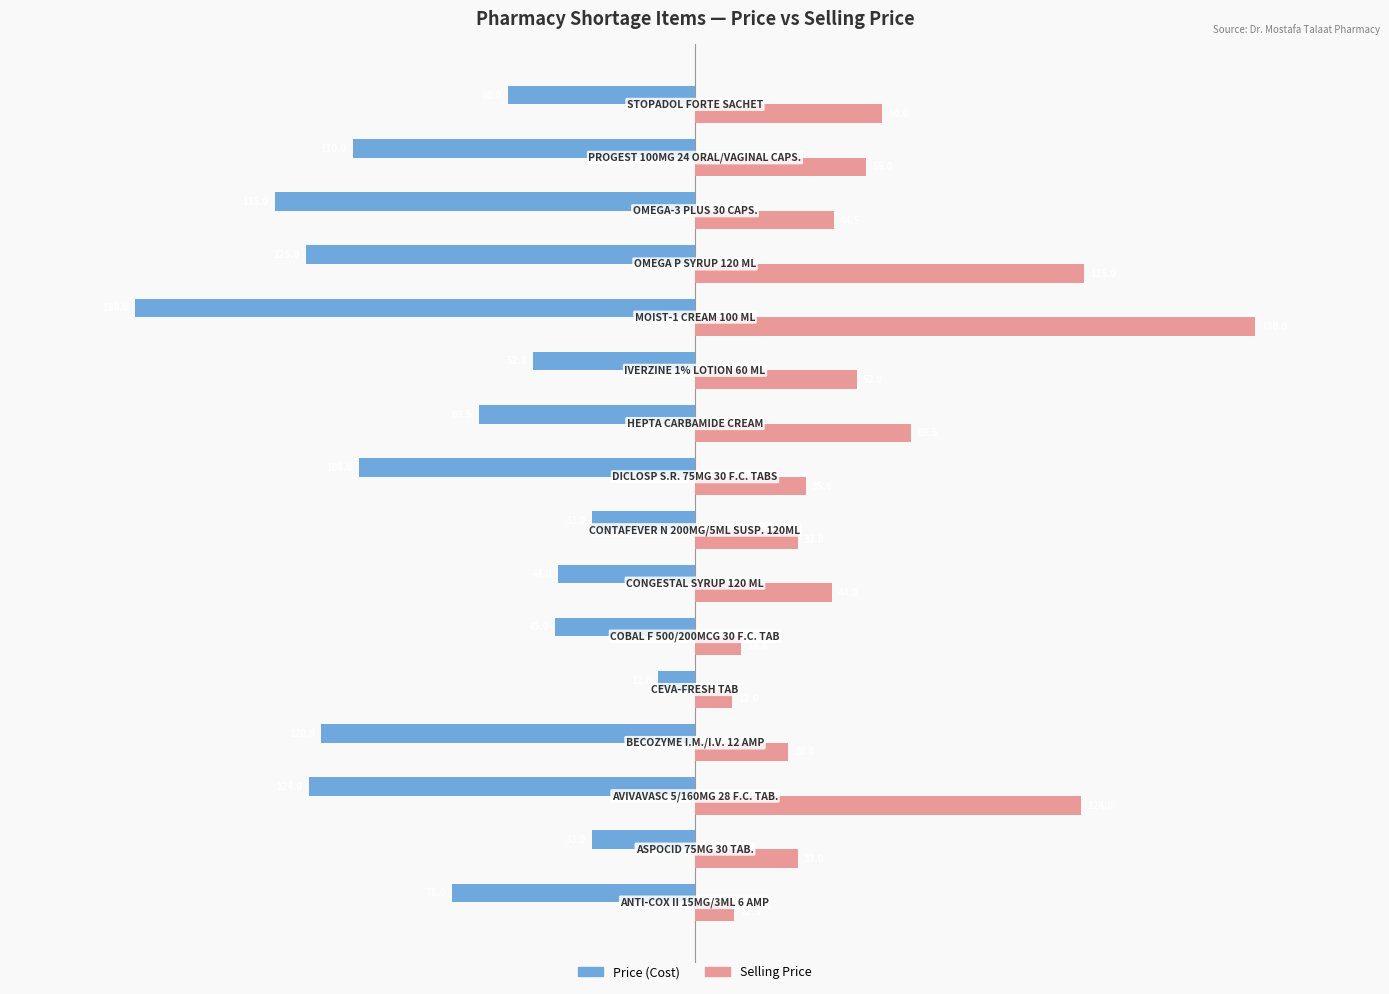

Rank the series by their average value, from highest to lowest.

Selling Price, Price (Cost)